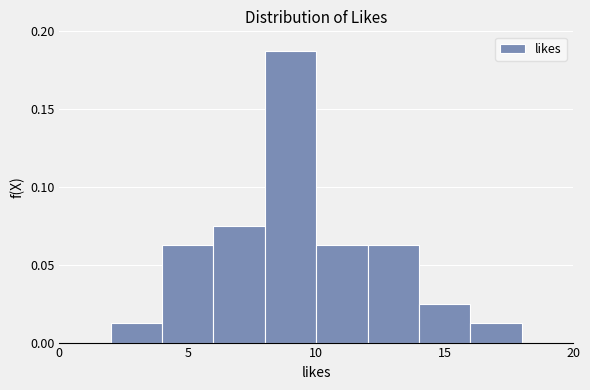

Reading left to right, transcribe this chart: for each bar, give the range it covers on the x-axis and its height. The values are not printed on the chart, so give them approximately, as read against the axis.

0 to 2: 0
2 to 4: 0.015
4 to 6: 0.065
6 to 8: 0.075
8 to 10: 0.190
10 to 12: 0.065
12 to 14: 0.065
14 to 16: 0.025
16 to 18: 0.015
18 to 20: 0